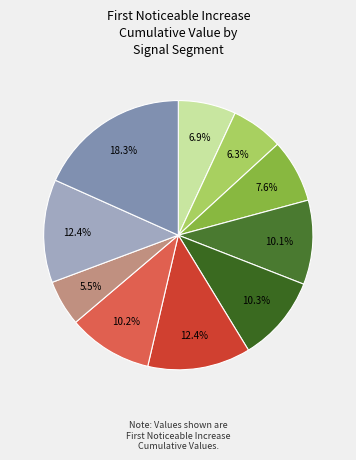

Which slice is the smallest?

signal segment 8